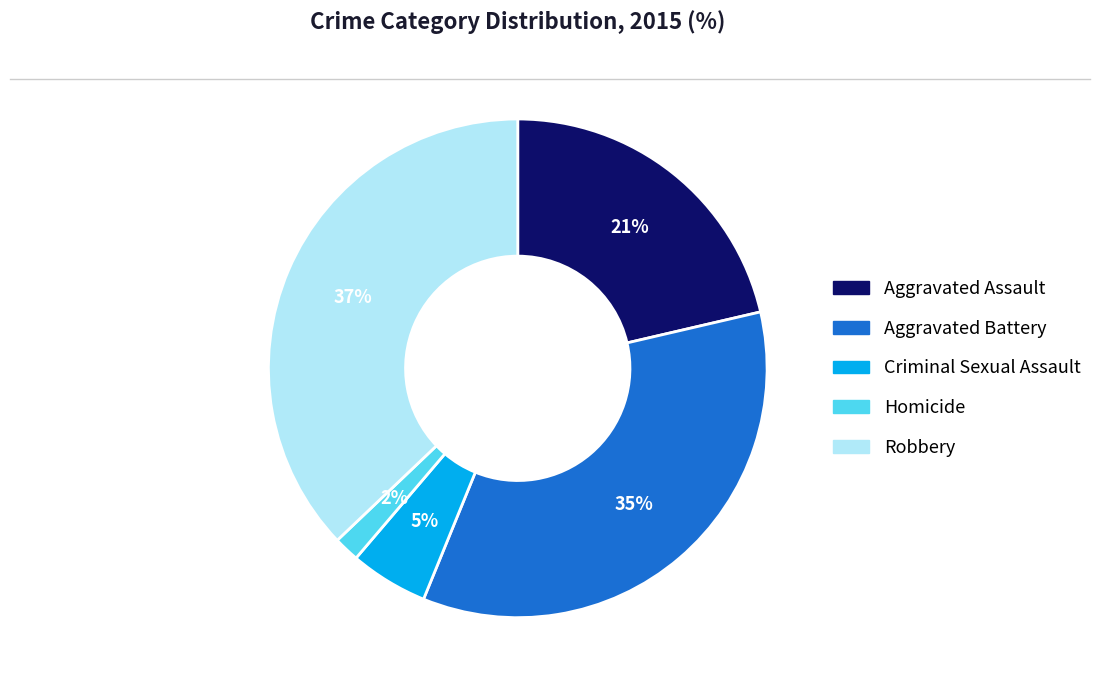

Does Homicide account for over 50% of the chart?

No